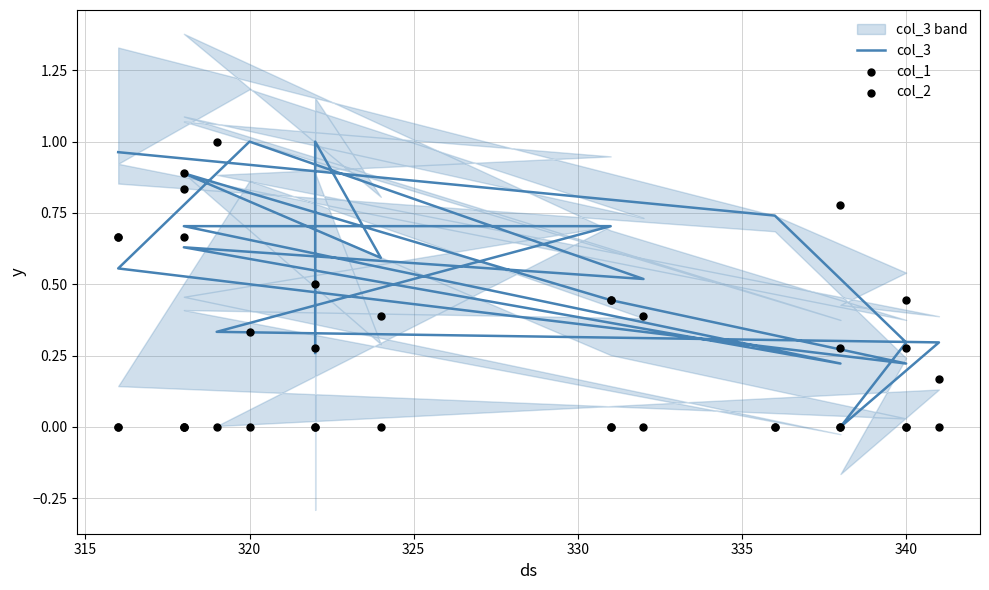

Is the value of col_3 at 340 greater than the value of col_2 at 340?

Yes